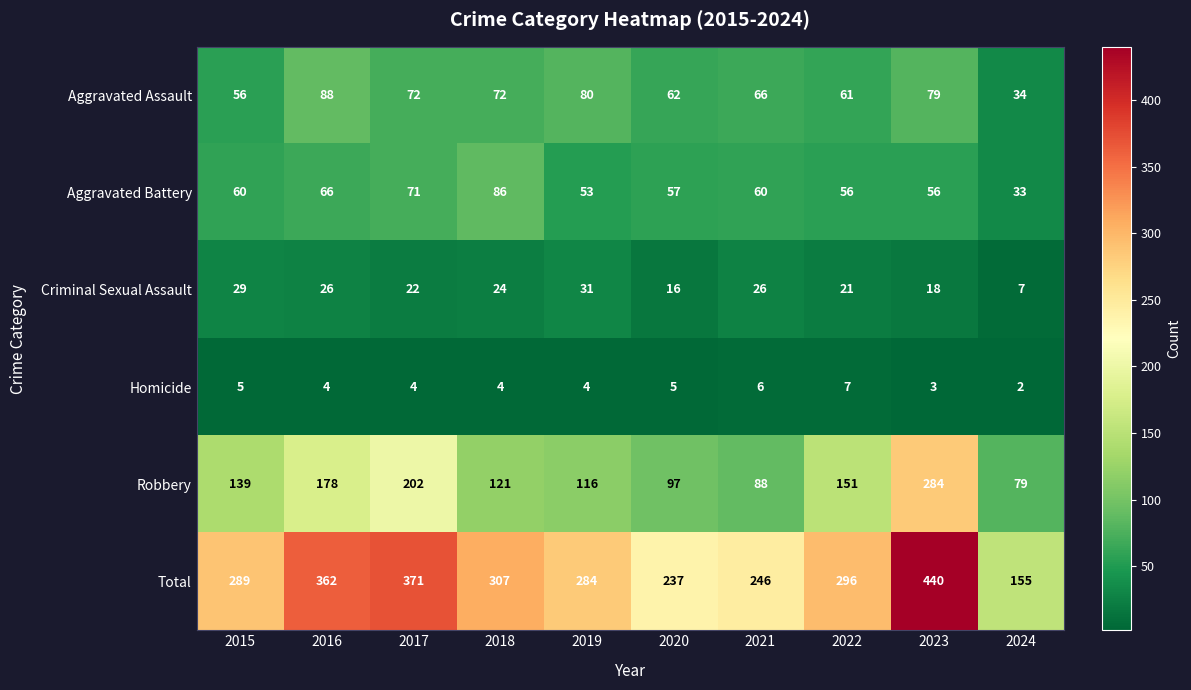

Is it true that Criminal Sexual Assault equals 29 at 2015?

True